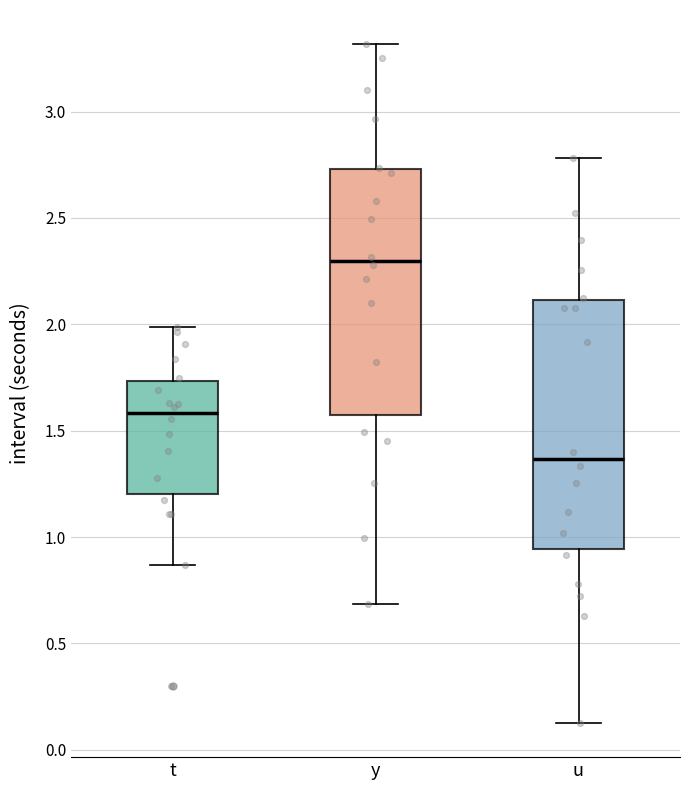

Reading left to right, transcribe this box plot: for each box, give where its median line is, the range the box spans, and where its two whiskers end, as read against the y-axis. The values are not printed on the chart, so give them approximately, as read against the axis.

t: median 1.60, box 1.20 to 1.75, whiskers 0.85 to 2.00
y: median 2.30, box 1.60 to 2.75, whiskers 0.70 to 3.30
u: median 1.35, box 0.95 to 2.10, whiskers 0.15 to 2.80